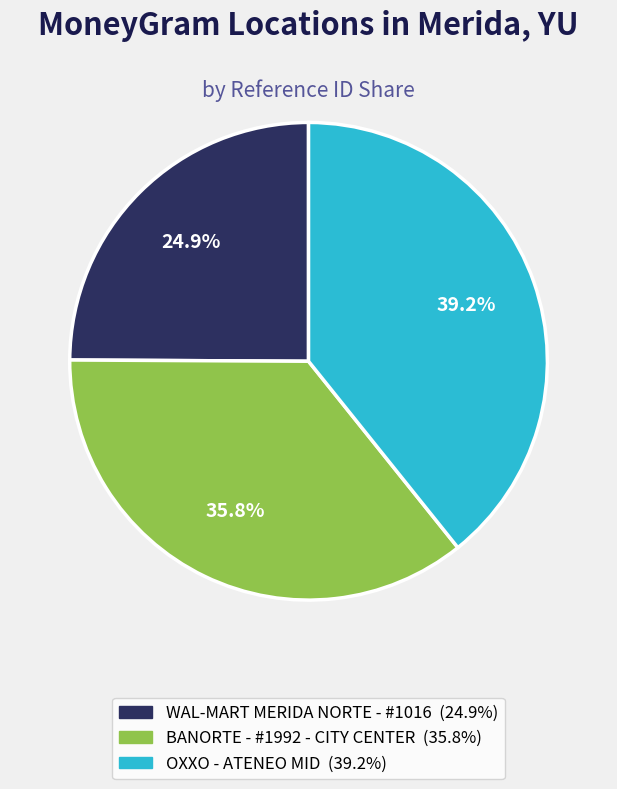

What is the largest slice in the pie chart?

OXXO - ATENEO MID